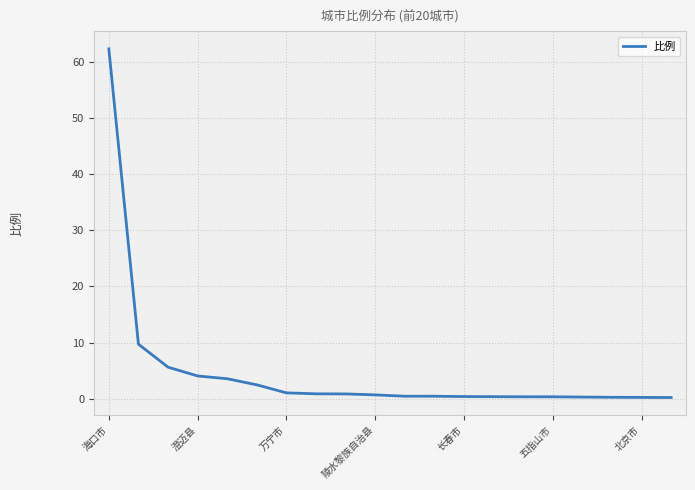

What is the greatest value displayed?

62.3